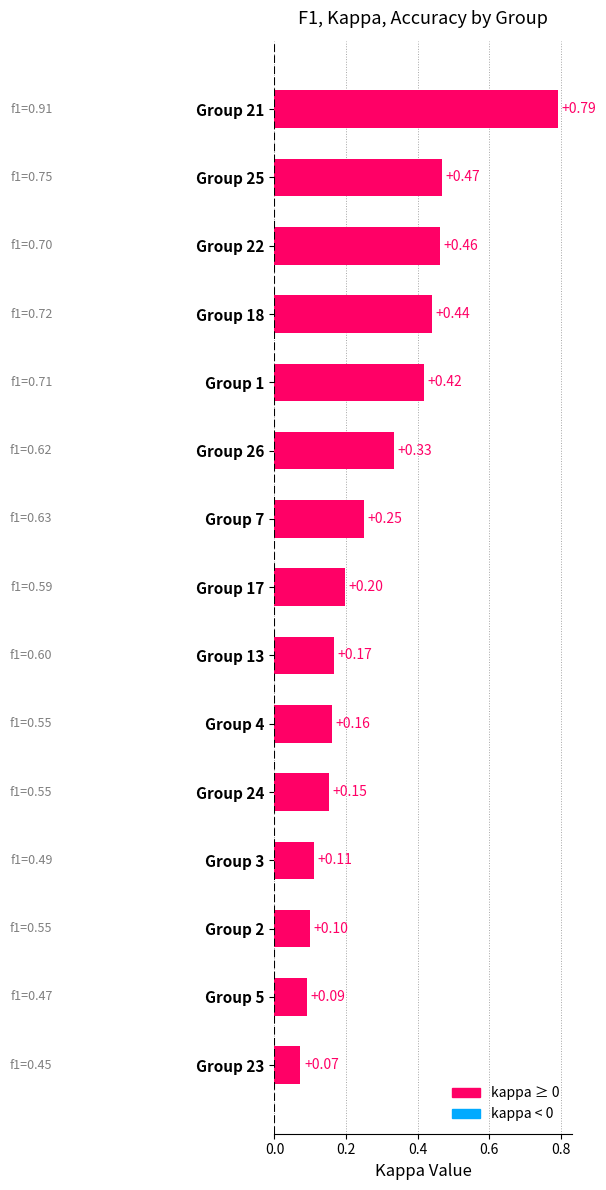

What is the minimum value shown in the chart?

0.1